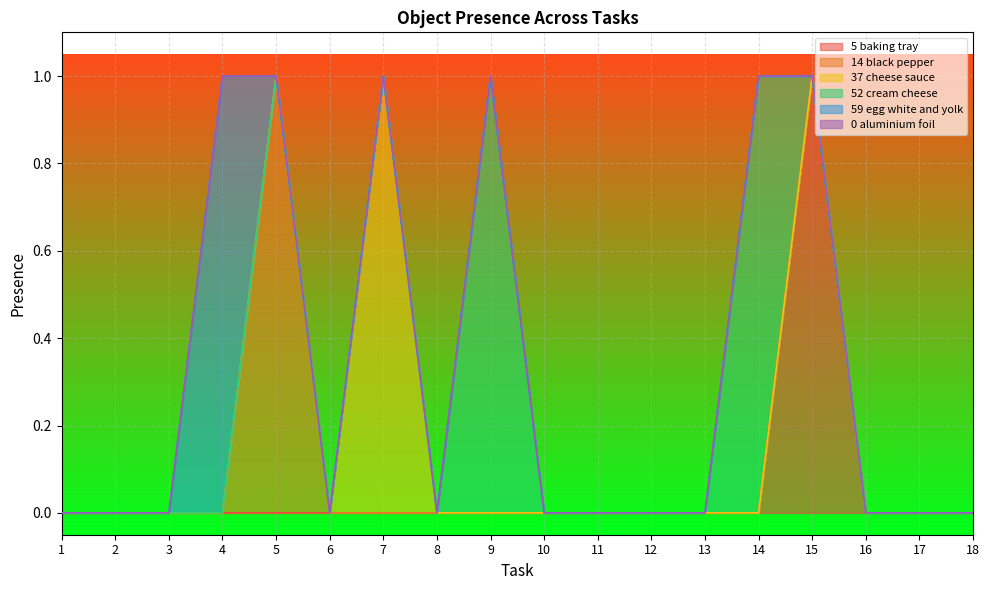

What are all the series names shown in the legend?

Object_5_baking tray, Object_14_black pepper, Object_37_cheese sauce, Object_52_cream cheese, Object_59_egg white and yolk, Object_0_aluminium foil